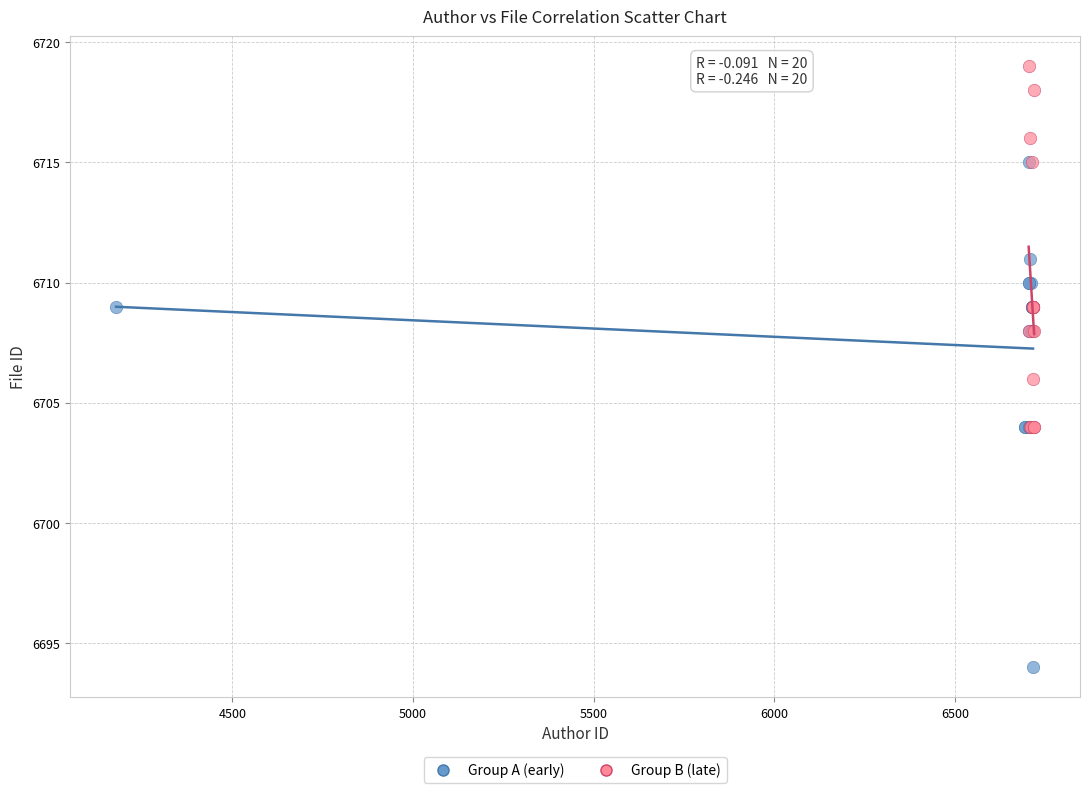

Which series has the widest spread of Y values?

Group A (early)